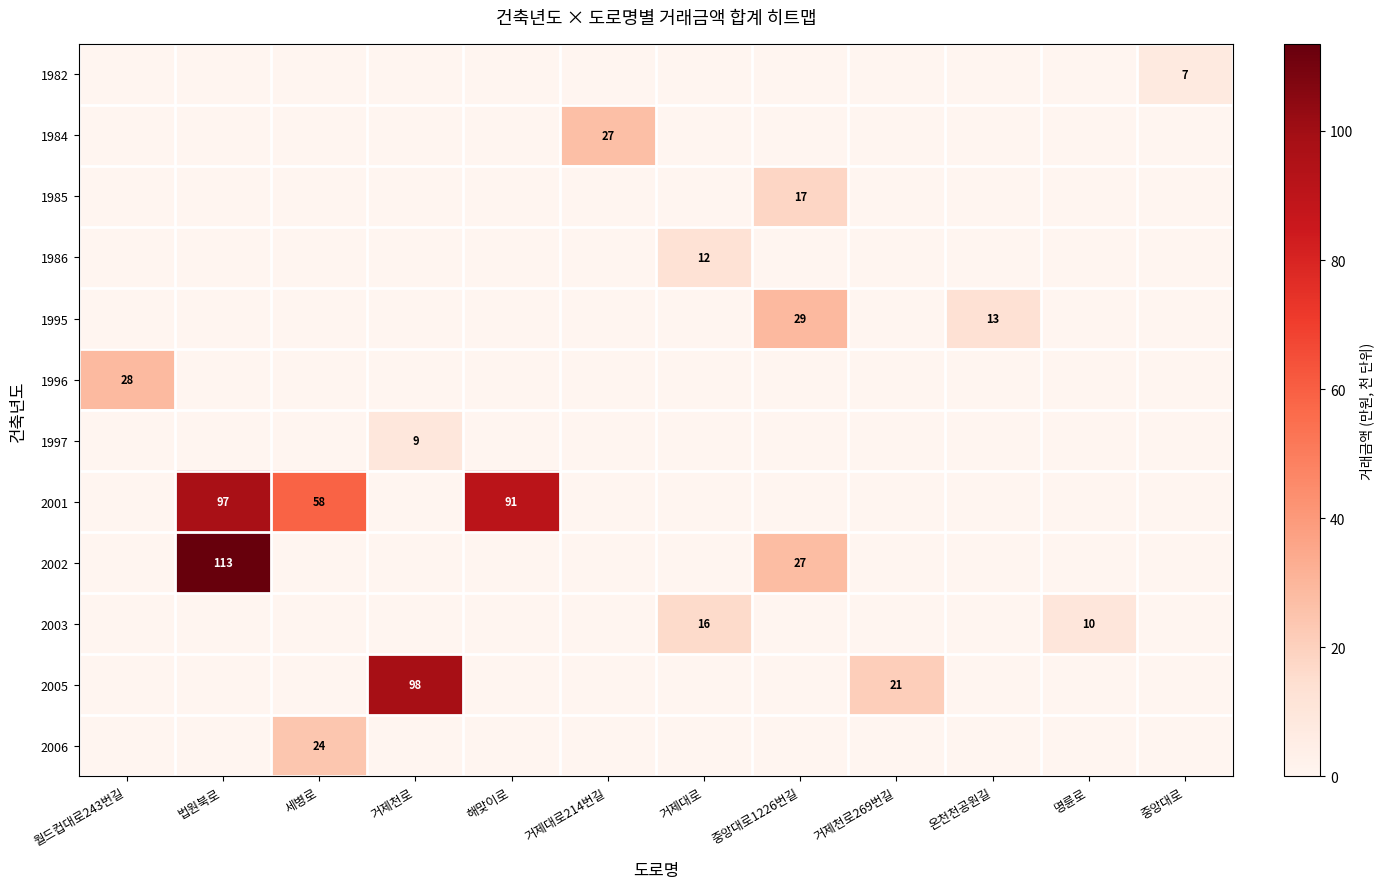

The 1984 series shows 27 at 거제대로214번길. True or false?

True